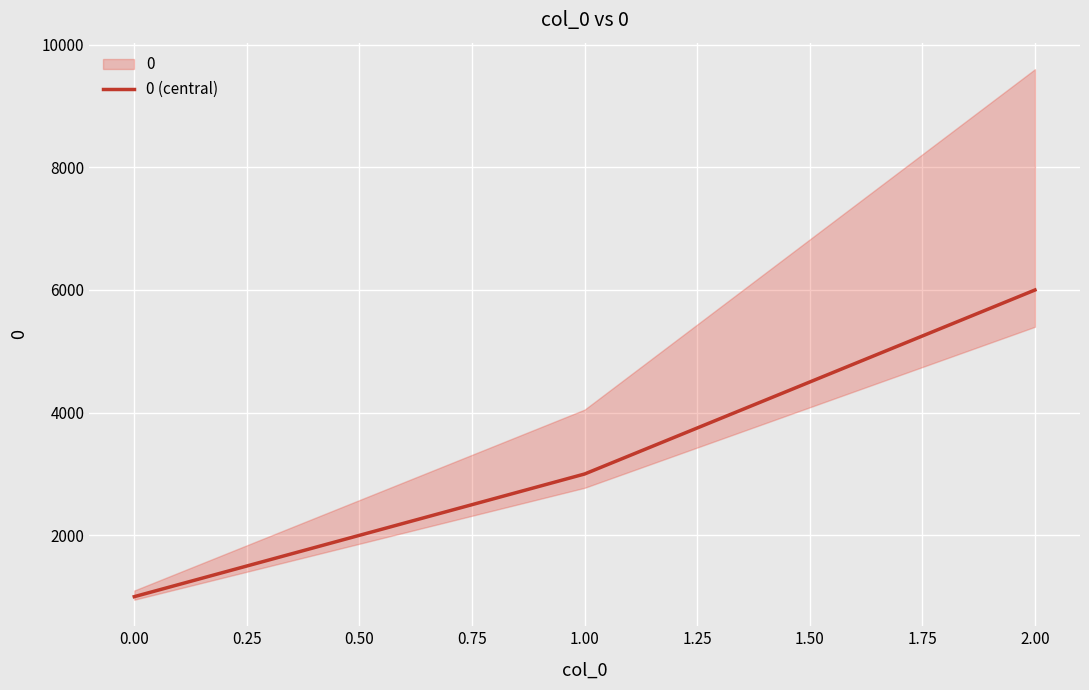

What is the difference between the maximum and minimum values?

5000